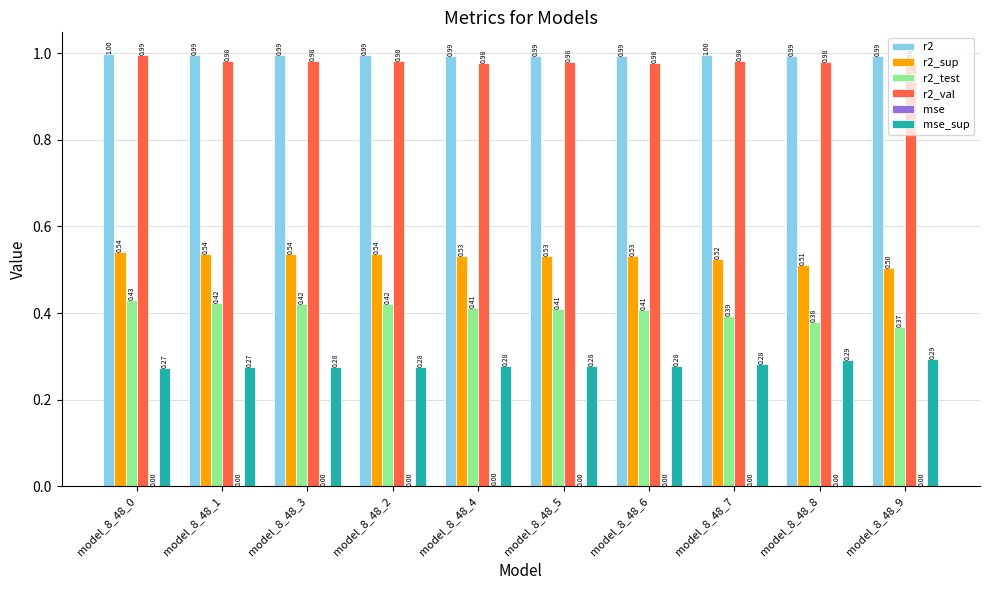

The value of r2 at model_8_48_4 is 1.0. True or false?

True